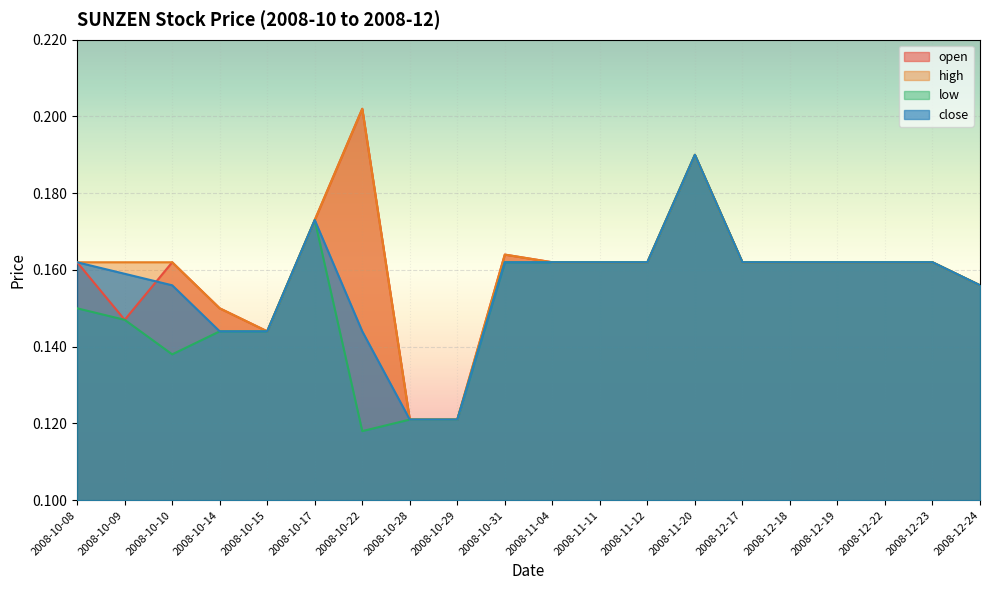

True or false: low and high cross at least once.

False